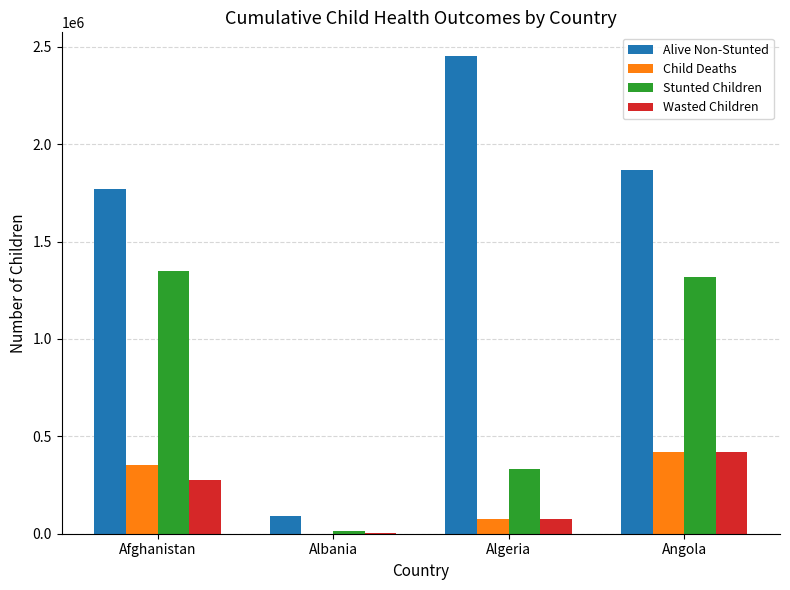

At which category is the sum across all series the highest?

Angola